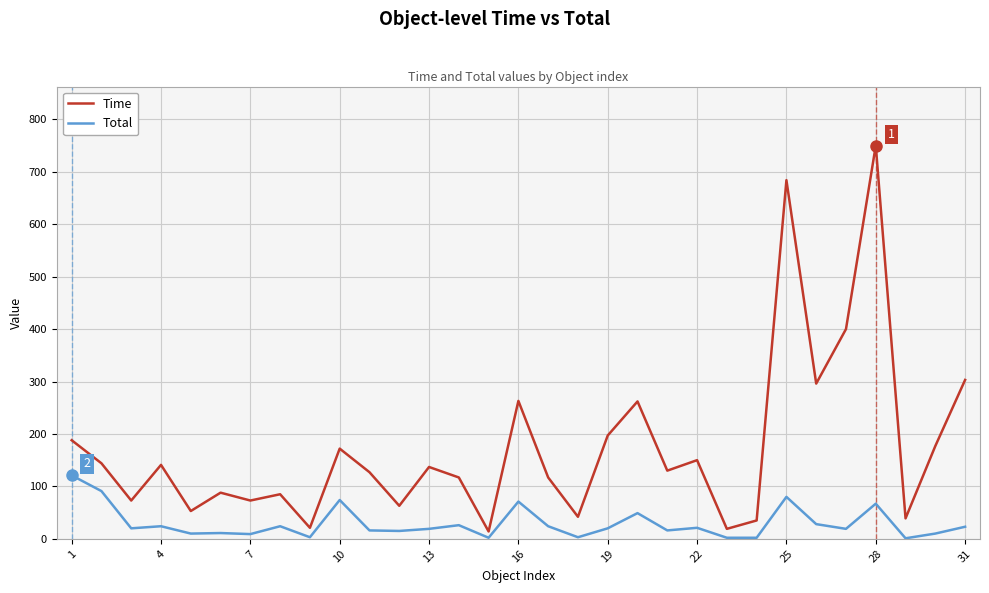

Does the chart have visible grid lines?

Yes